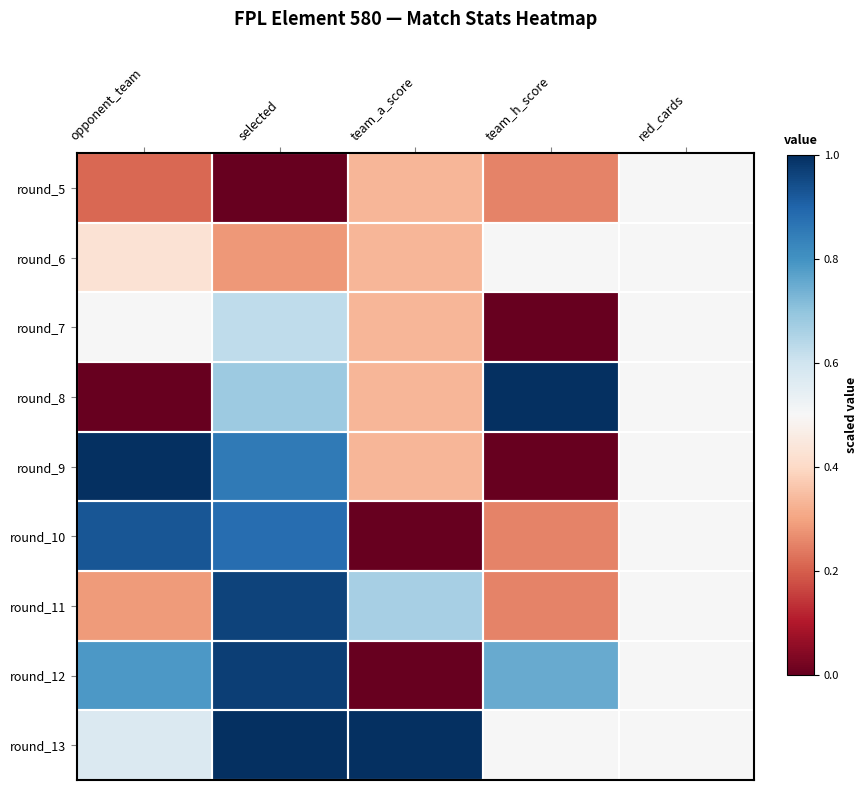

What is the greatest value displayed?

1.0